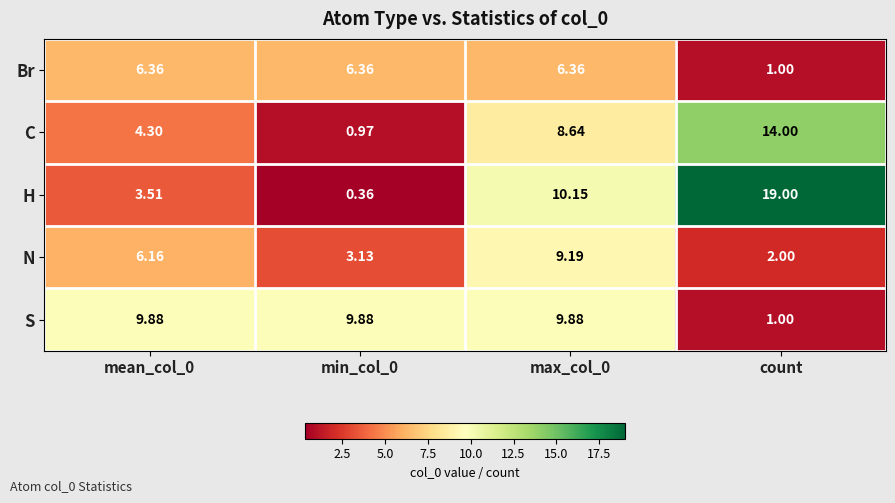

Which label corresponds to the largest value in the chart?

count